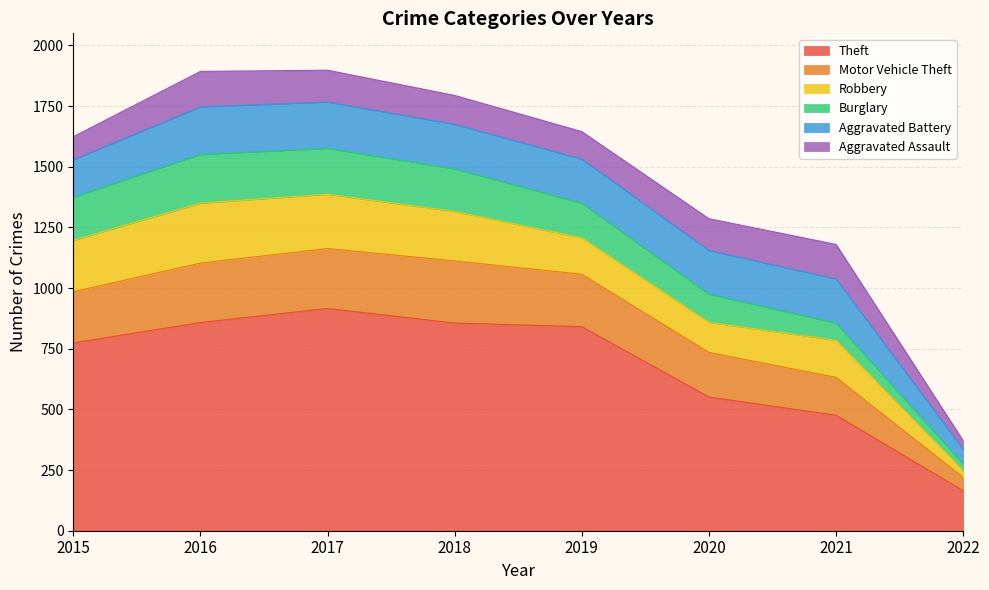

Is it true that Theft equals 509 at 2015?

False